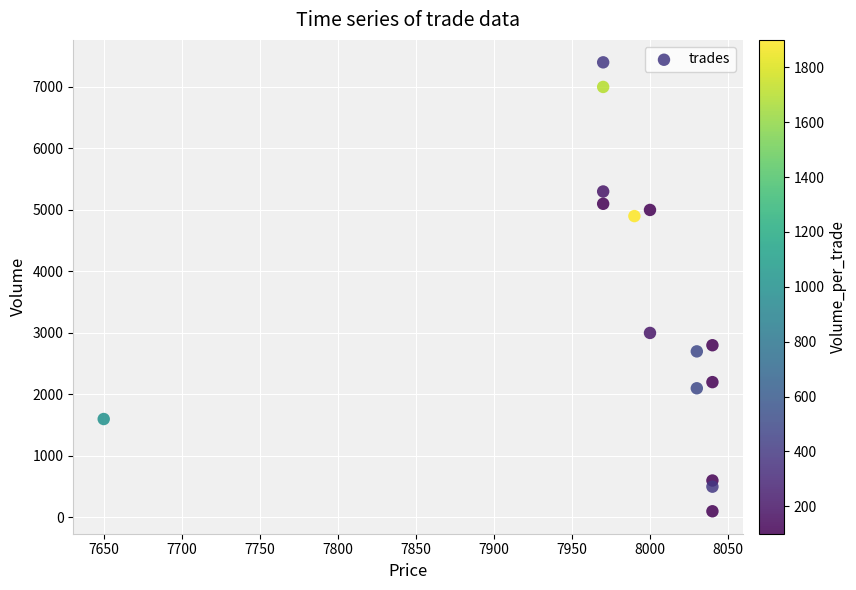

What is the range of X values (max minus min)?

390